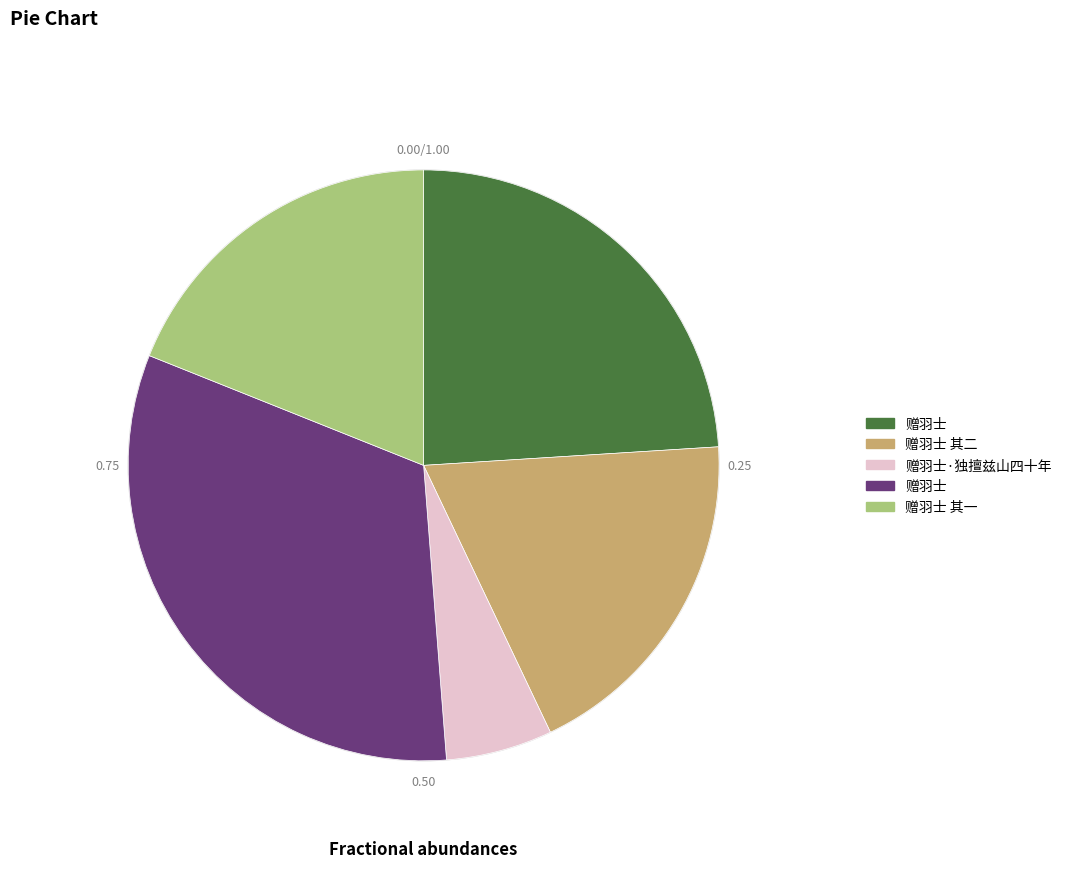

How many slices are in this pie chart?

5